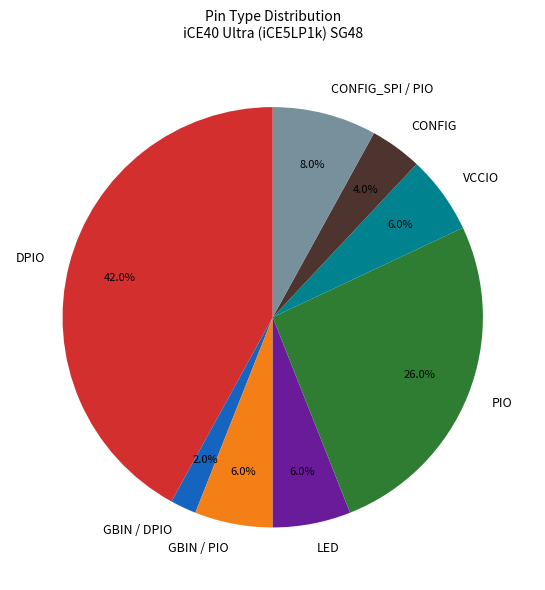

Is it true that PIO is 11% of the pie?

False